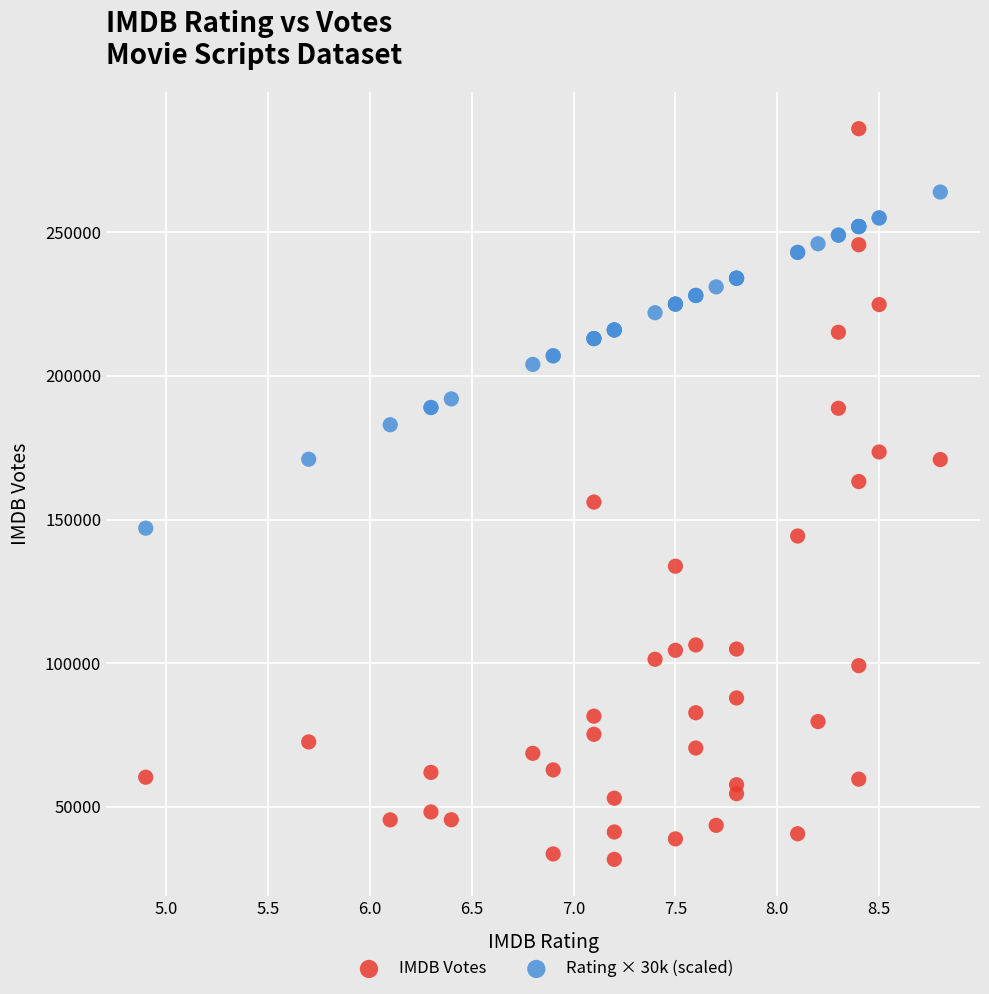

Which series has the widest spread of Y values?

IMDB Votes